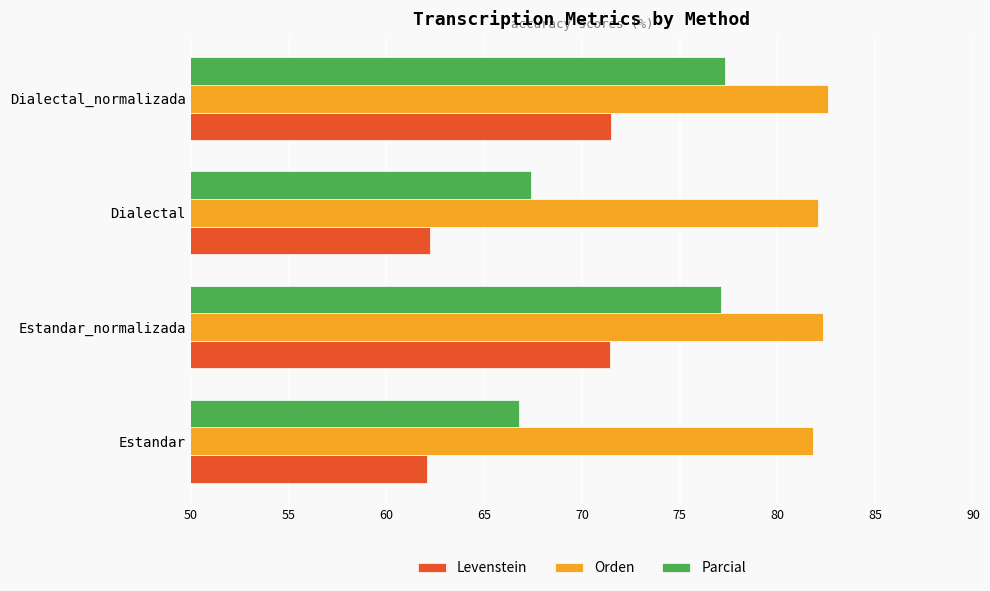

Is it true that Levenstein equals 46.9 at Estandar_normalizada?

False